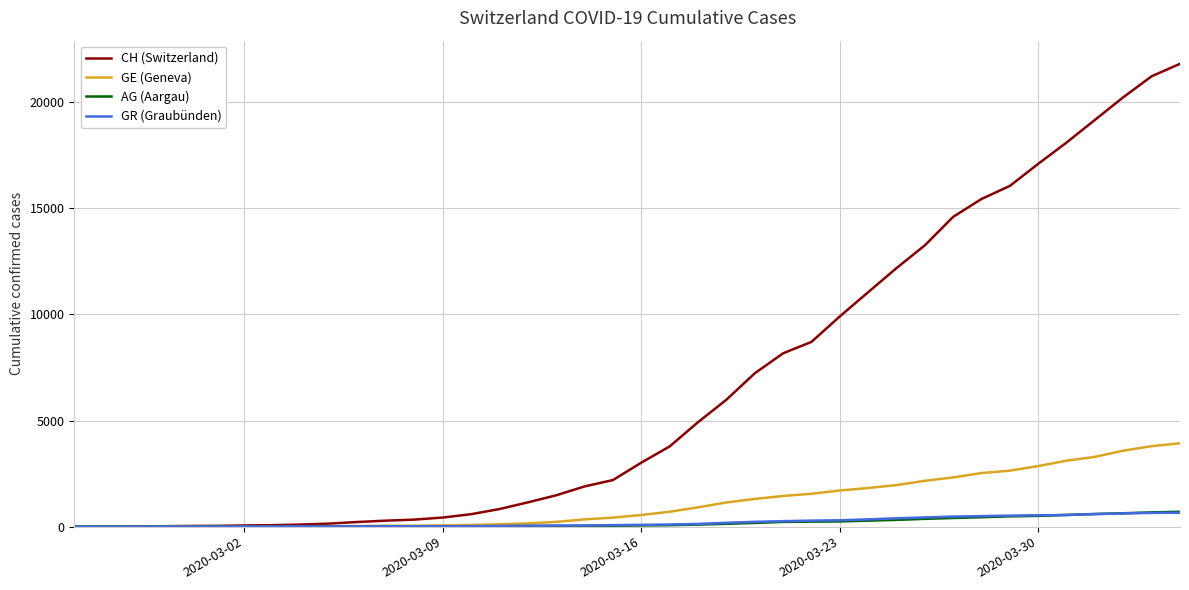

Which series has the largest total across all categories?

CH (Switzerland)